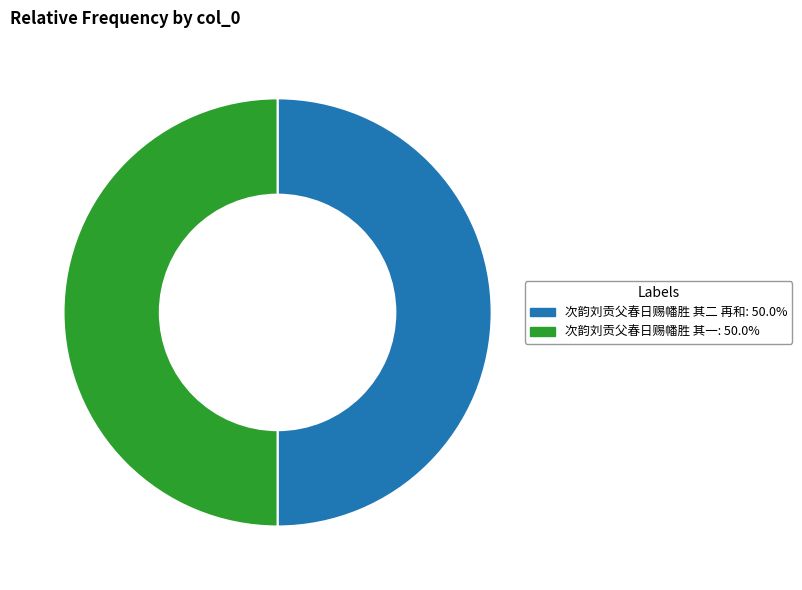

What is the ratio of the value at 次韵刘贡父春日赐幡胜 其二 再和 to the value at 次韵刘贡父春日赐幡胜 其一?

1.0